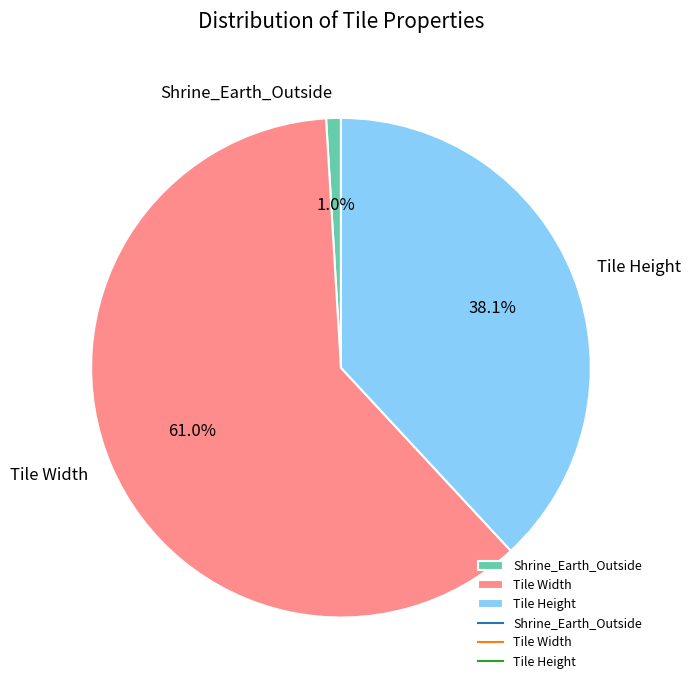

Is there any slice that represents more than half of the pie?

Yes